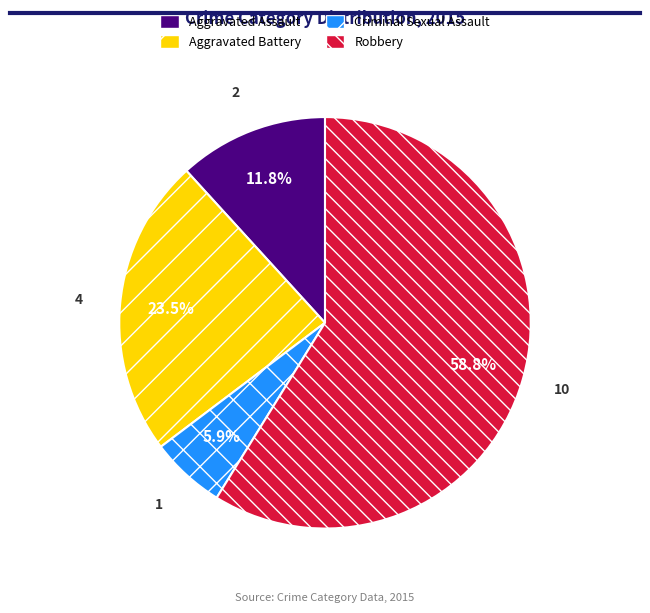

The Aggravated Assault slice represents 1% of the pie. True or false?

False